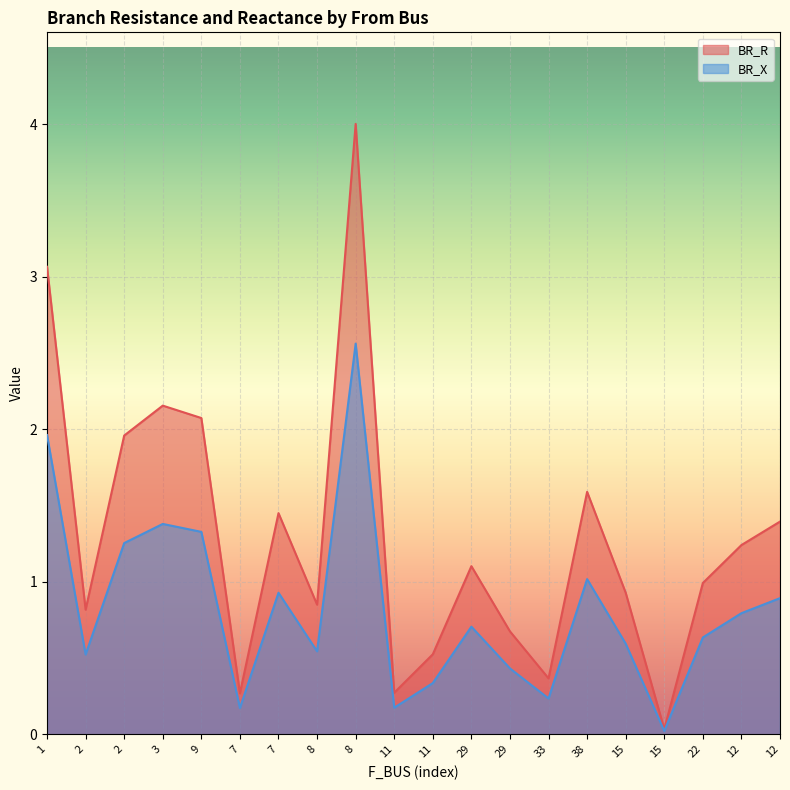

In BR_X, how many points are lower than both neighbors (excluding endpoints)?

6